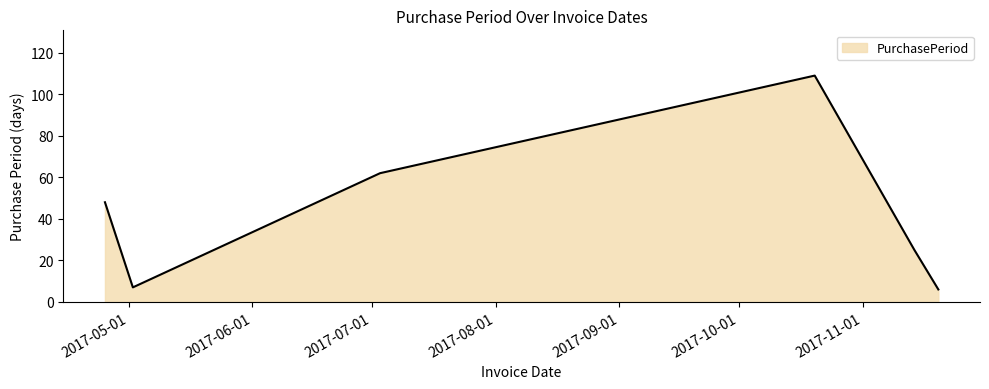

True or false: the data has more than 0 interior local peaks.

True